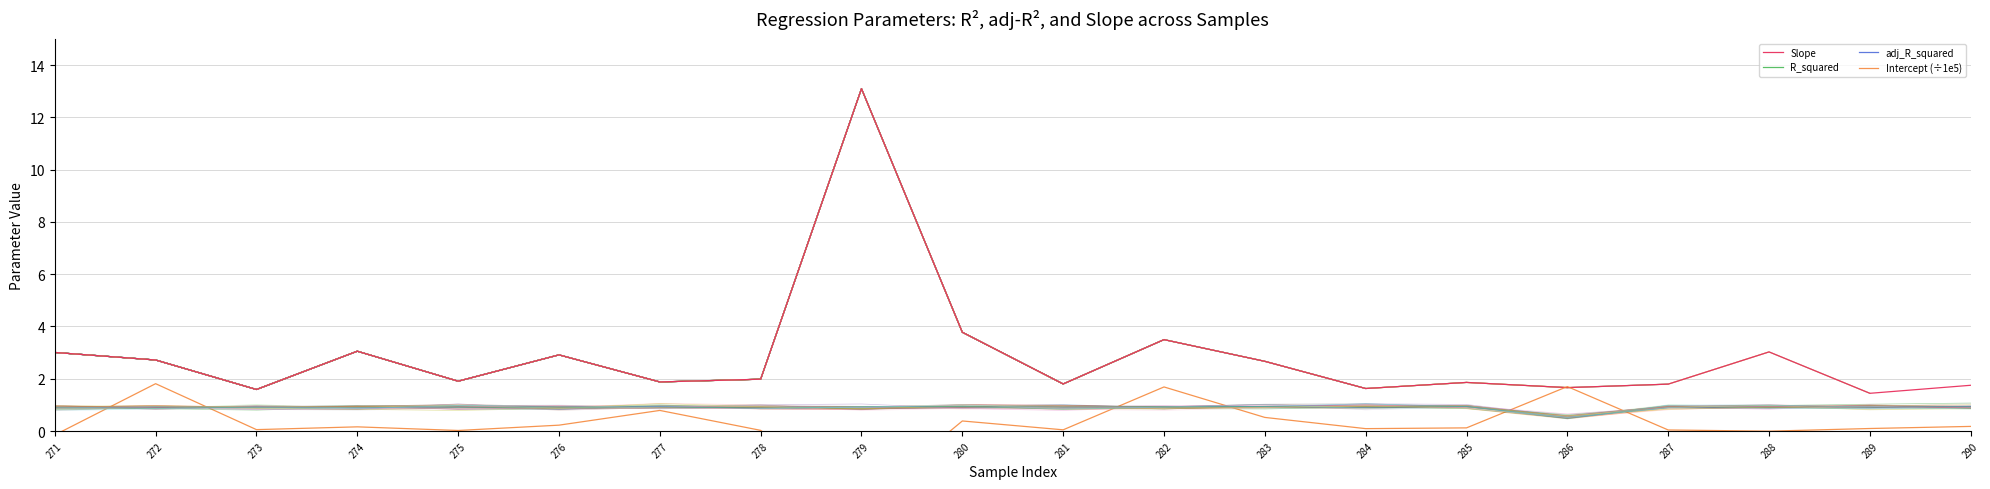

What is the value of the adj_R_squared point at the 11th from the left?

0.9